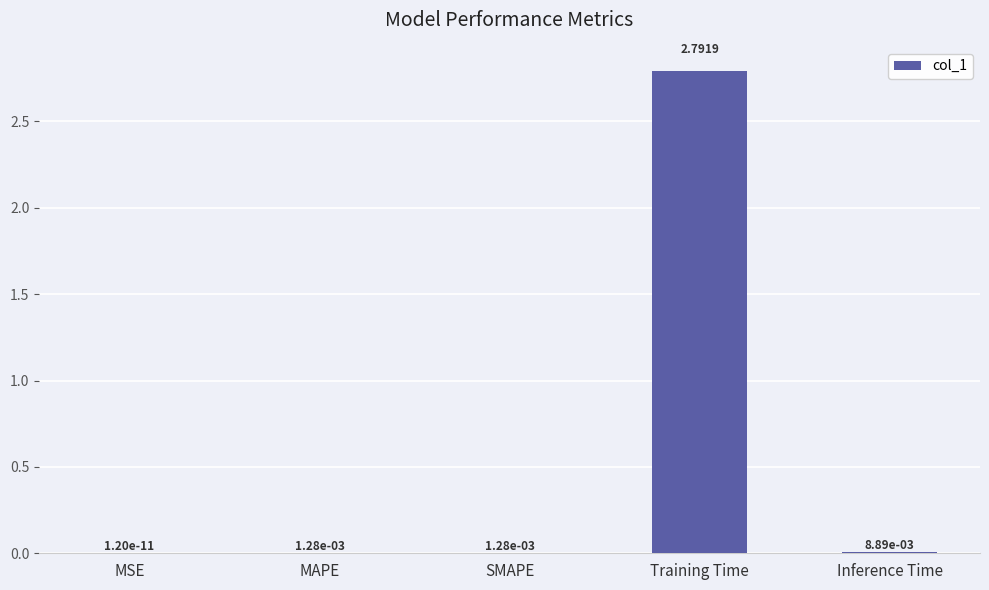

What is the maximum value shown in the chart?

2.8